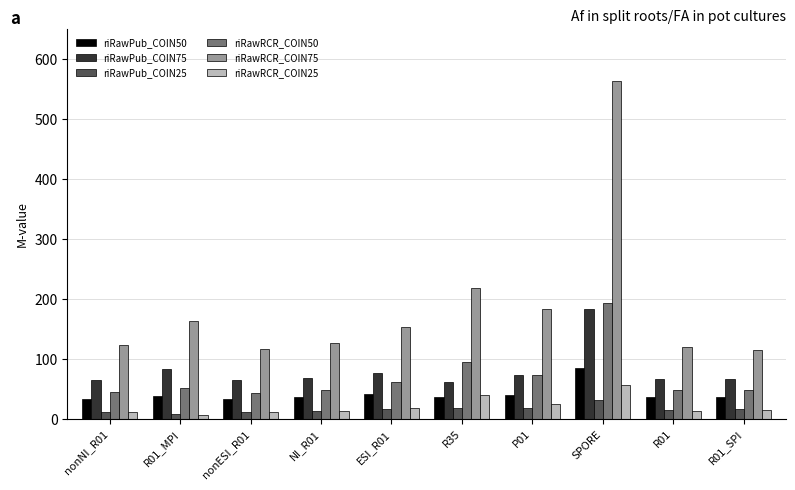

What is the maximum value shown in the chart?

563.6